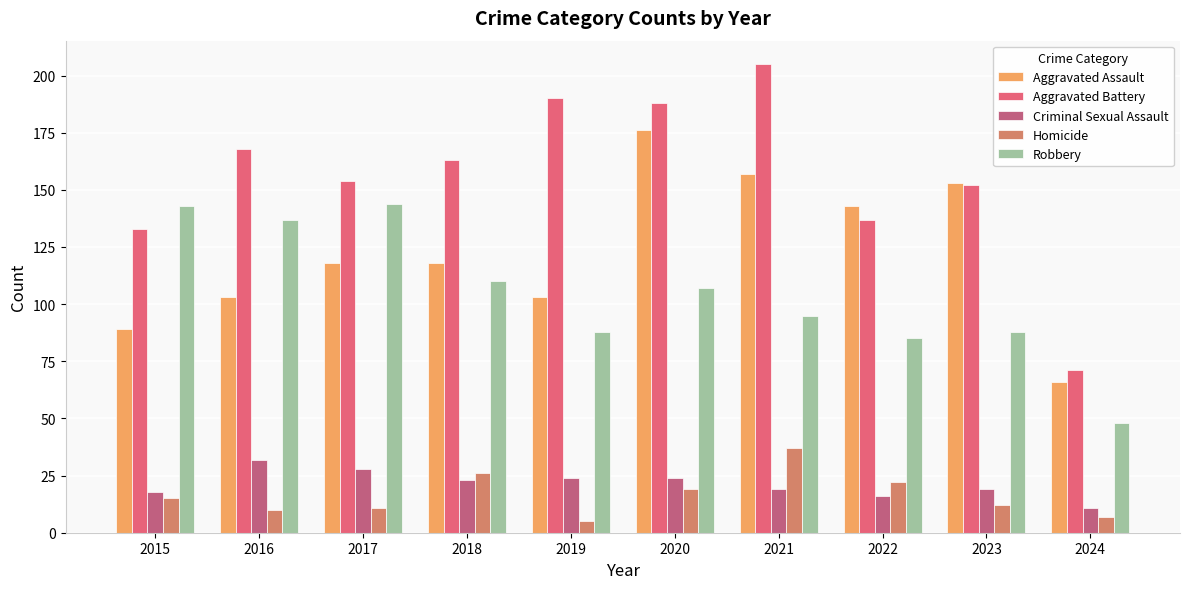

What is the difference between the highest and lowest values at 2016?

158